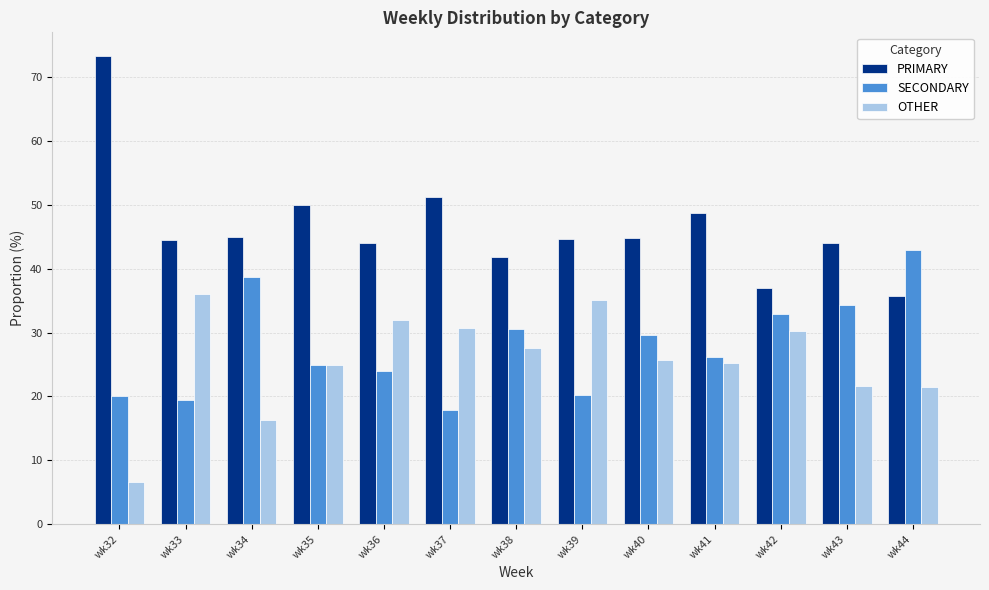

Are the bars horizontal?

No